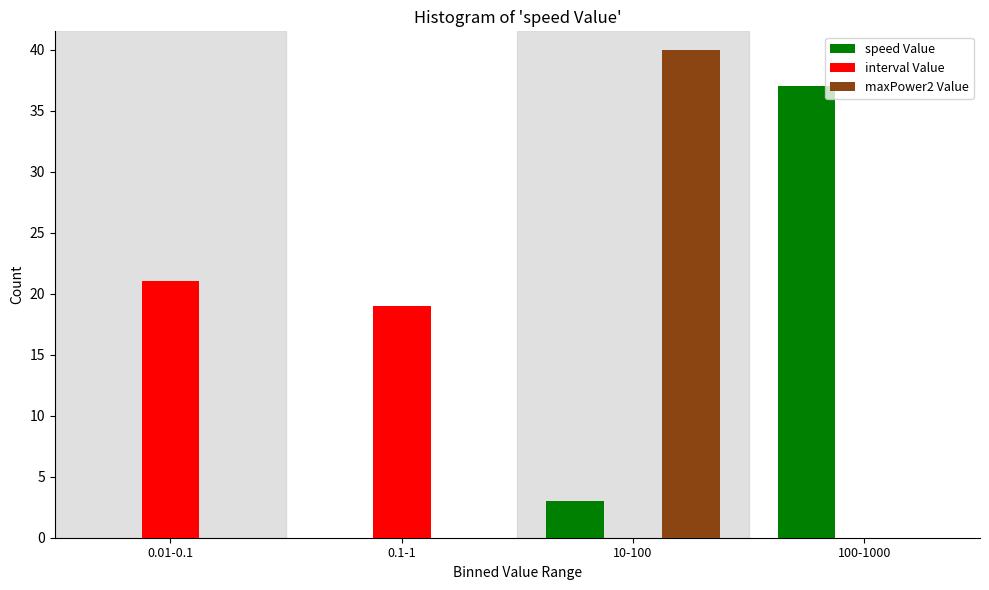

What is the sum of all maxPower2 Value values?

40